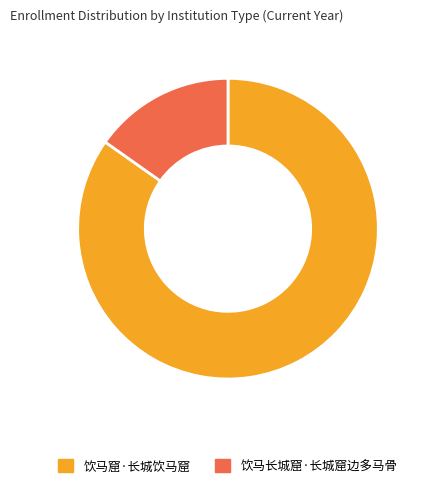

Count the number of slices in the pie.

2